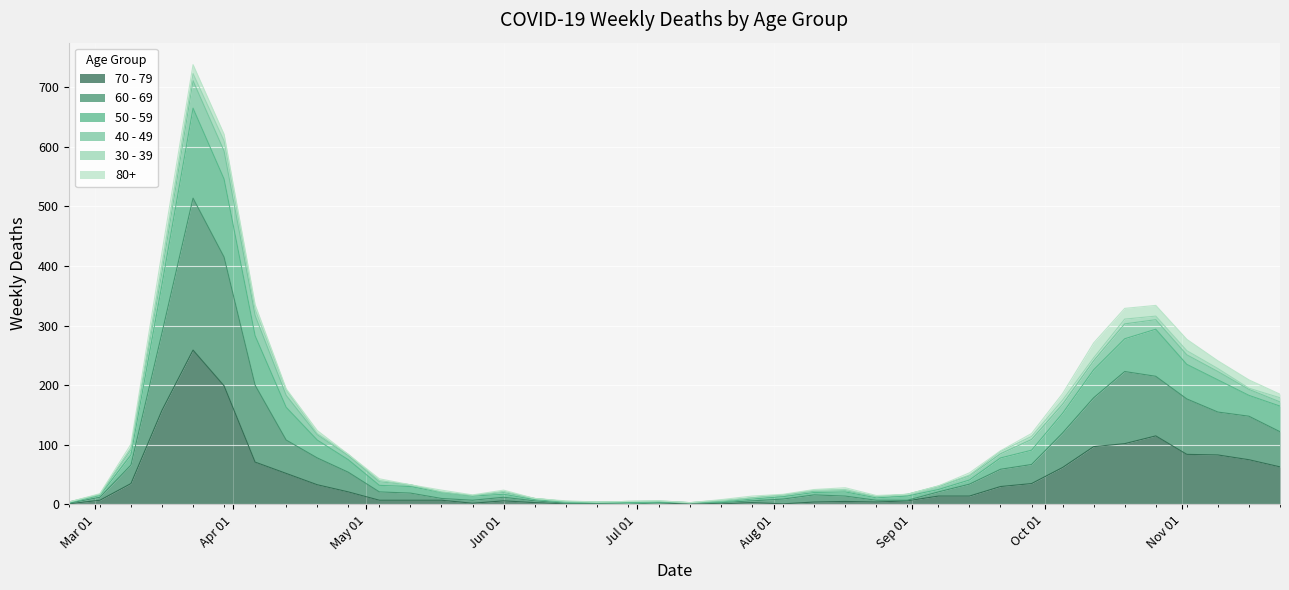

What is the sum of the 70 - 79 values at 2020-04-06 and 2020-08-03?

72